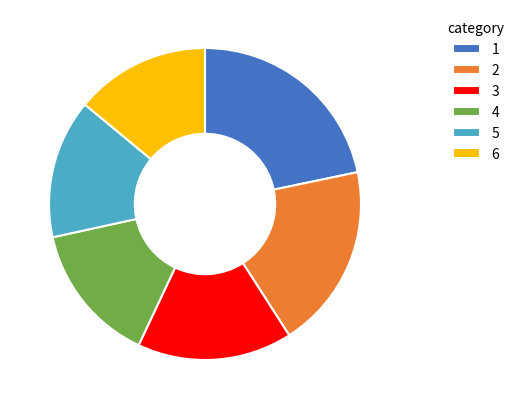

Which category has the biggest portion of the pie?

1